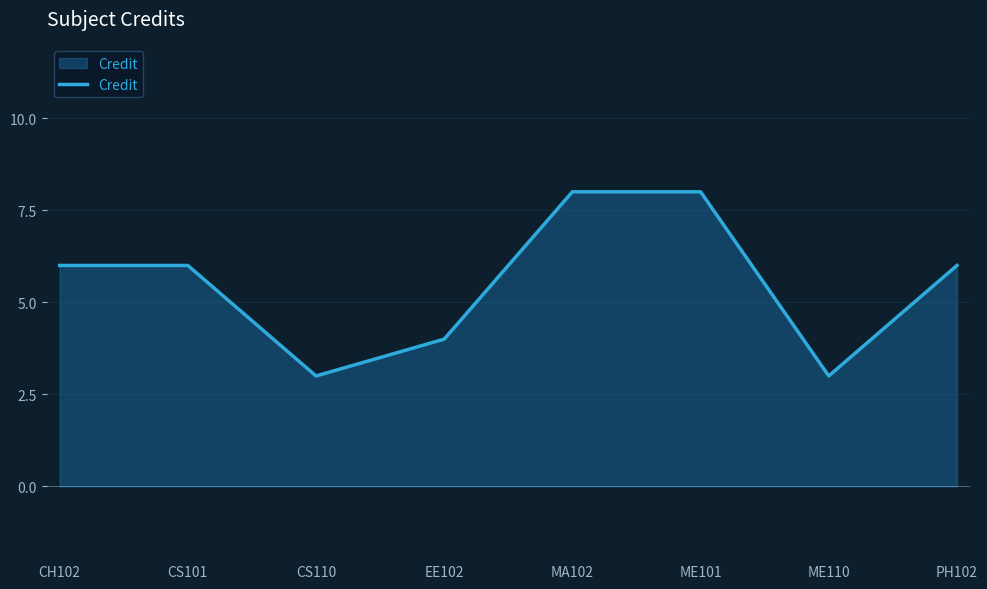

How many interior local valleys (lower than both neighbors) does the data have?

2